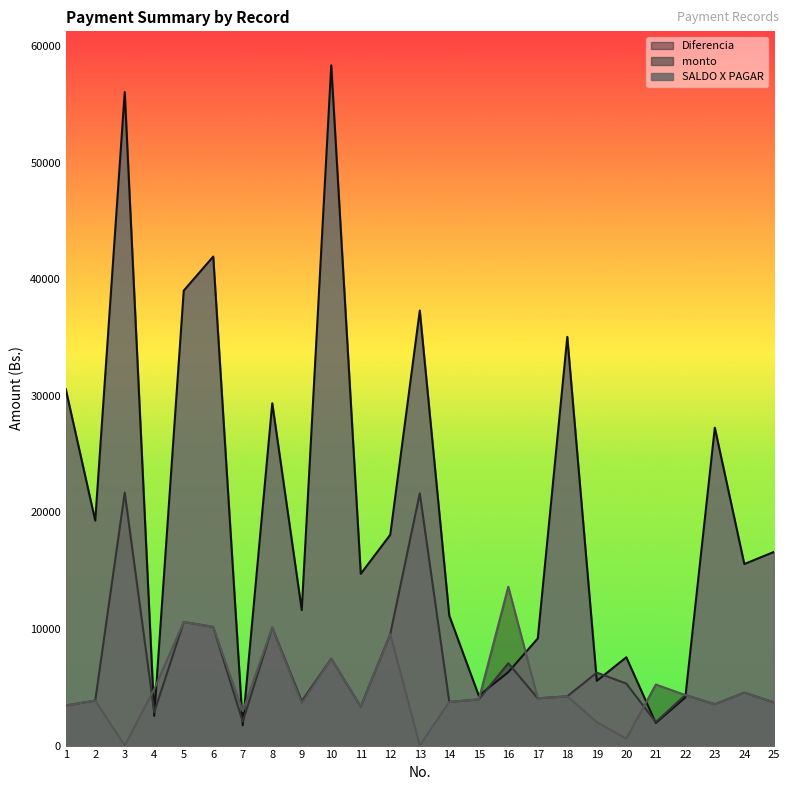

What is the difference between the highest and lowest values at 20?

6985.5